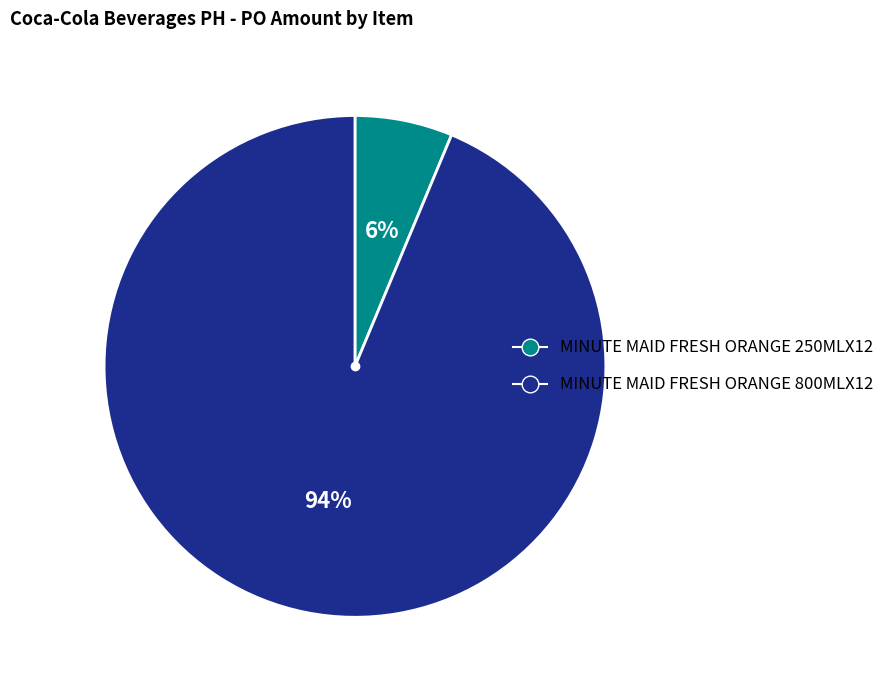

Combined, do MINUTE MAID FRESH ORANGE 250MLX12 and MINUTE MAID FRESH ORANGE 800MLX12 account for over 50%?

Yes